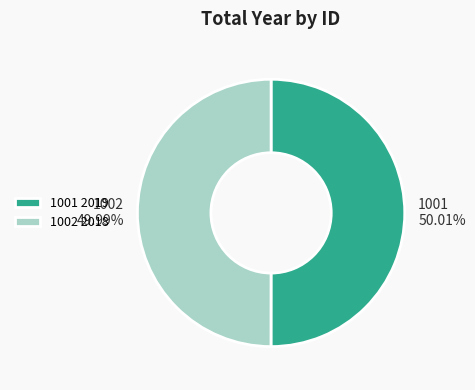

To the nearest percent, what is the average slice percentage?

50%